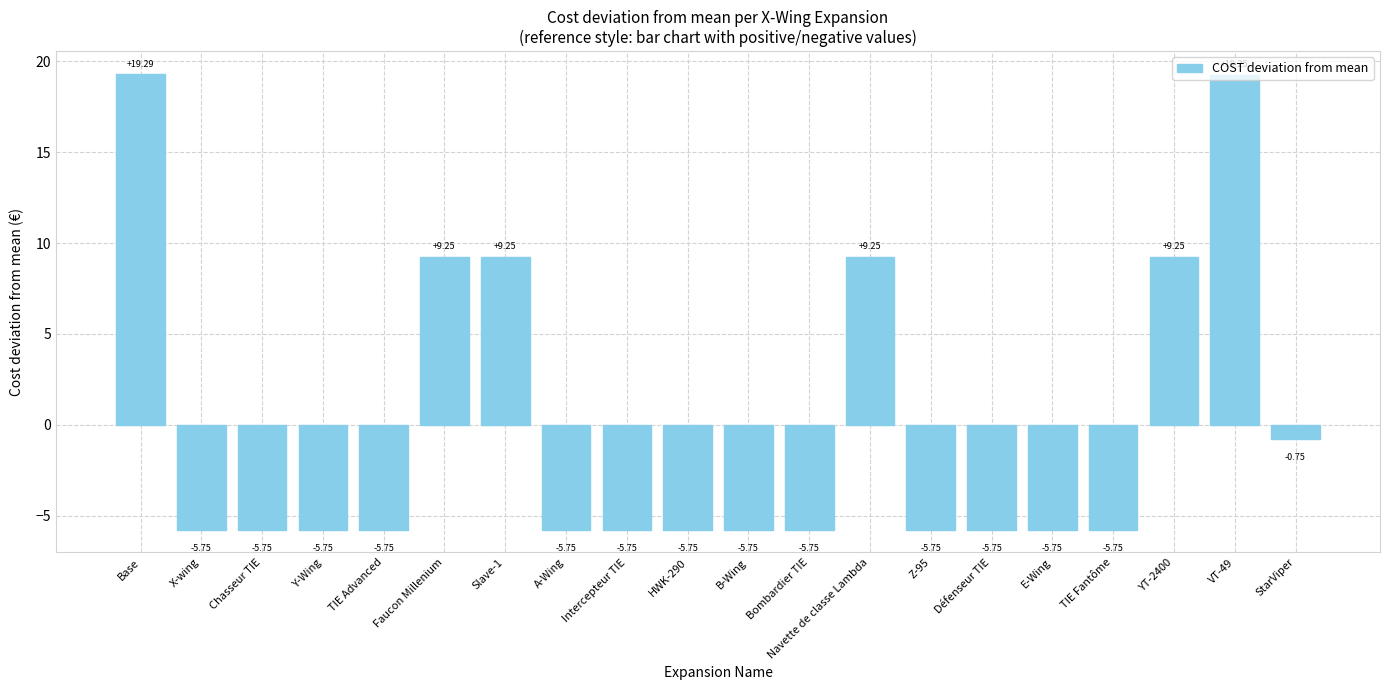

Are the bars grouped side by side (vs. stacked)?

No